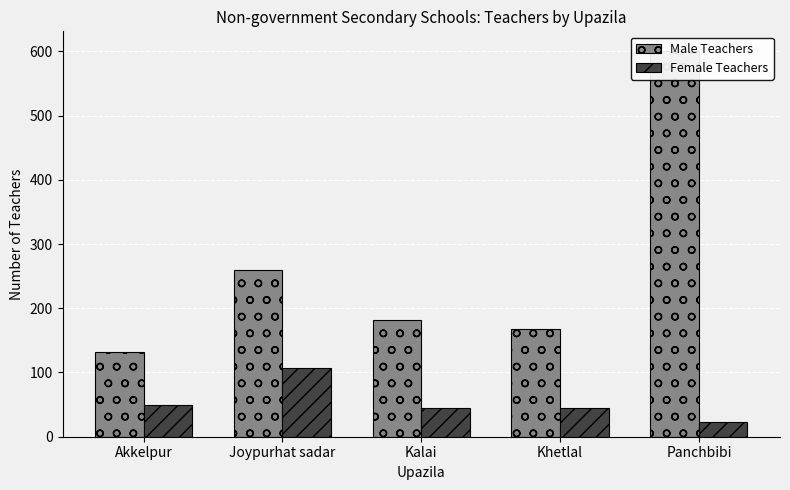

What is the minimum value for Female Teachers?

23